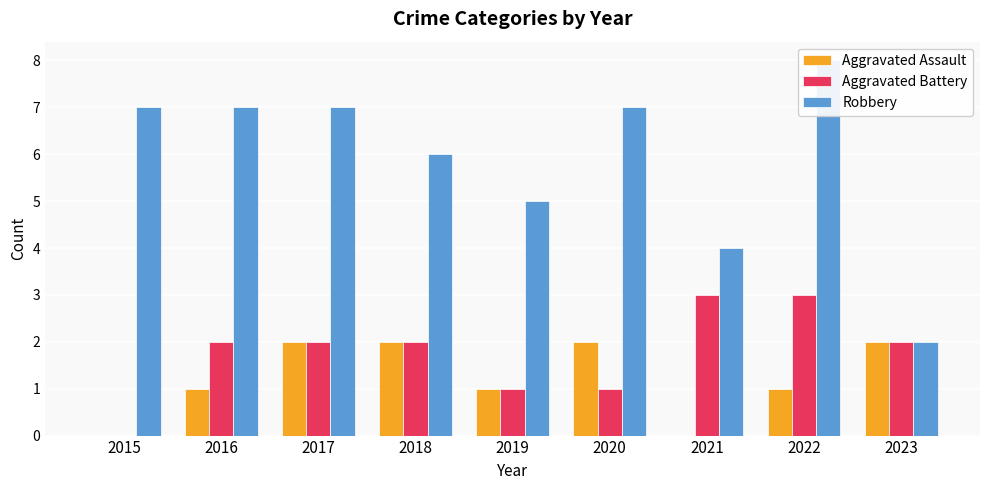

At which label does Aggravated Assault reach its peak?

2017